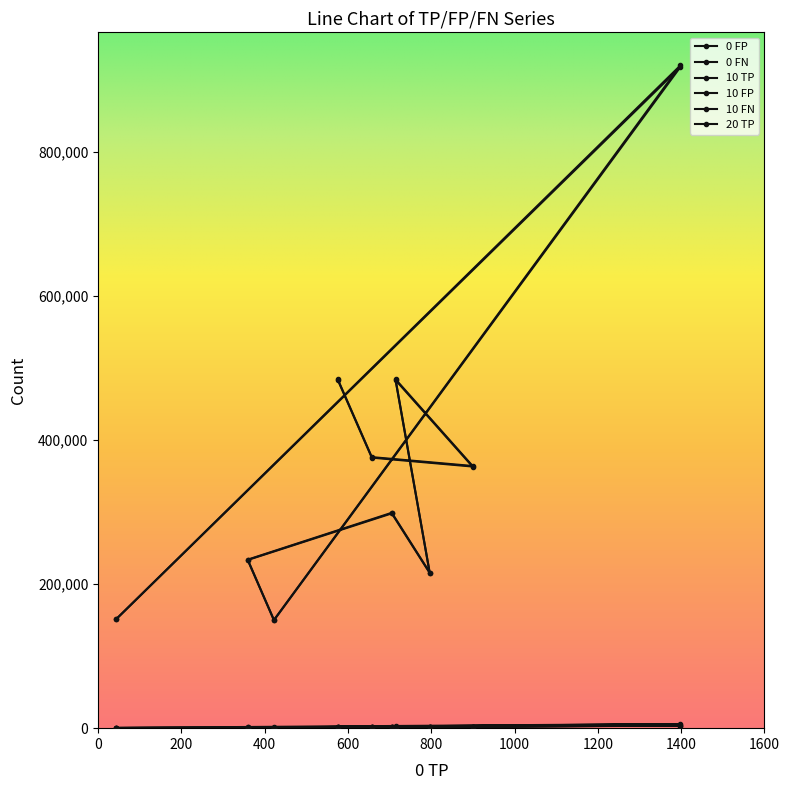

What is the average value of the 10 TP series?

1479